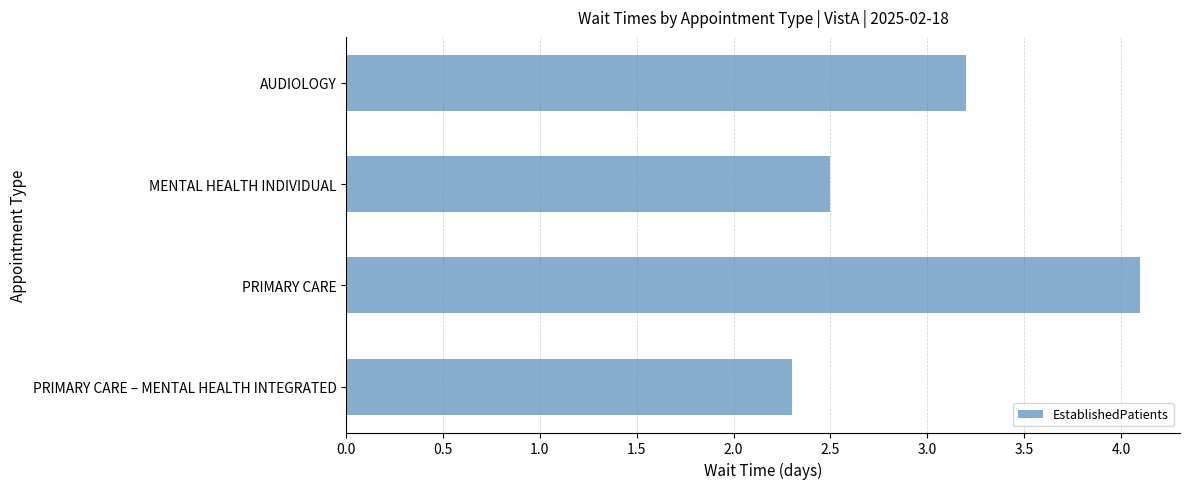

How many distinct data groups are displayed?

1